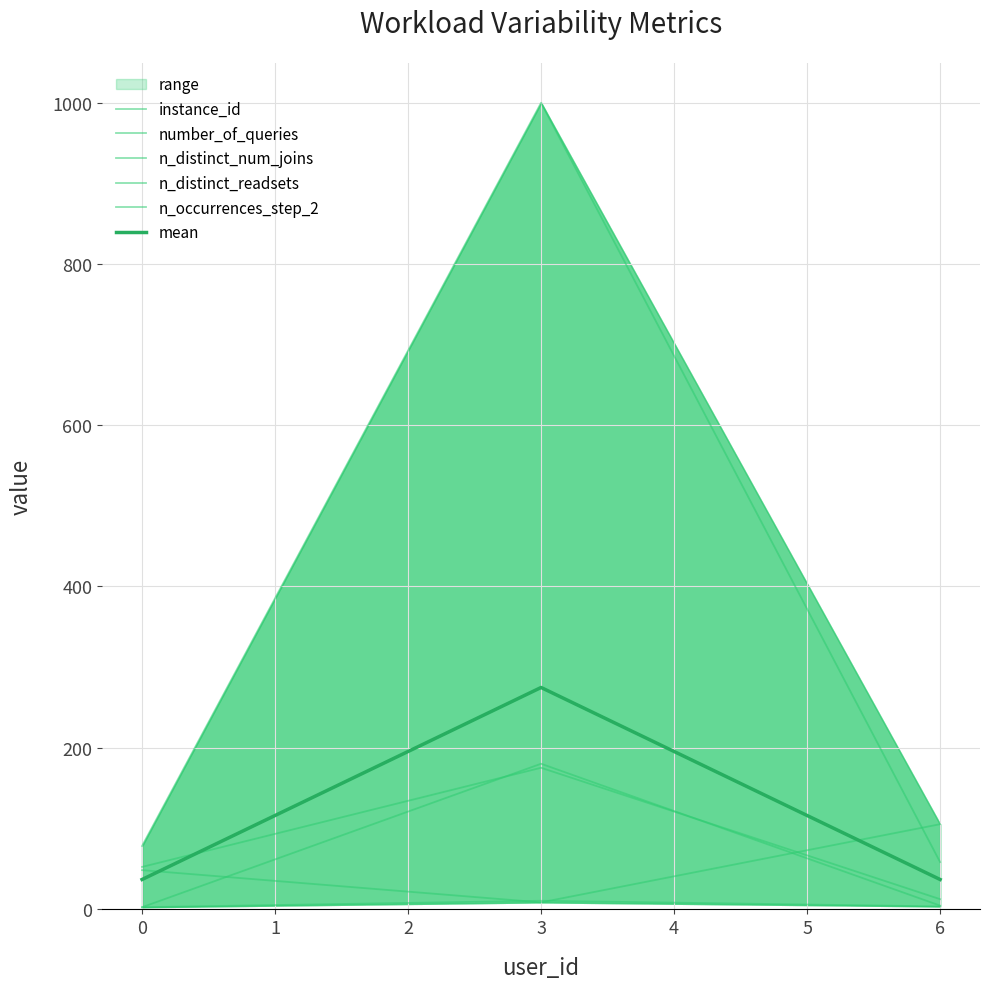

Which series has the widest spread of values?

number_of_queries